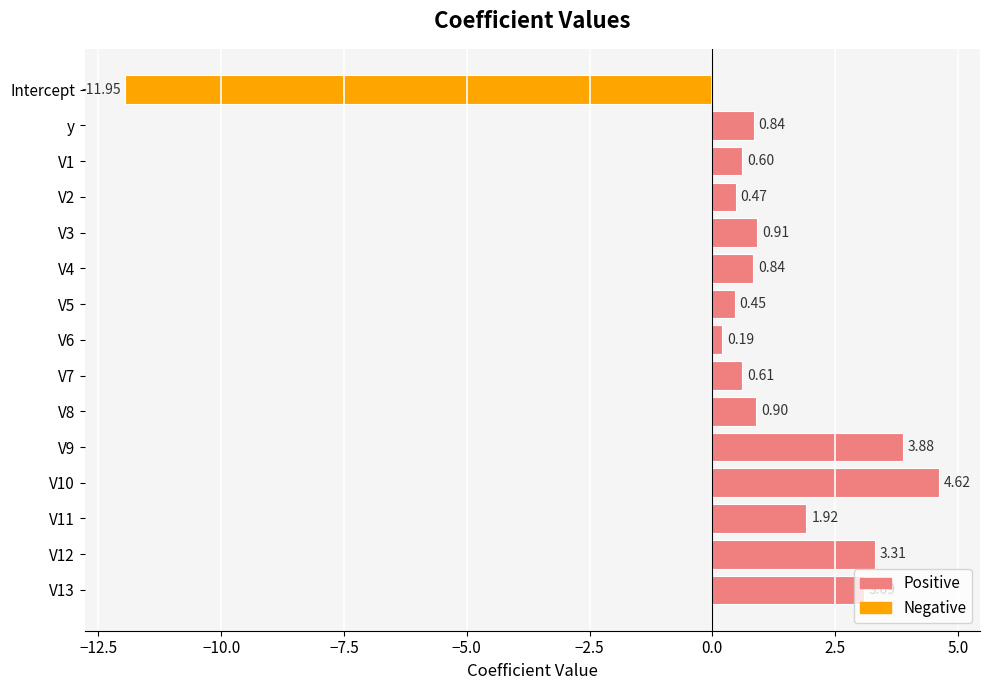

Between V13 and V9, which is larger?

V9